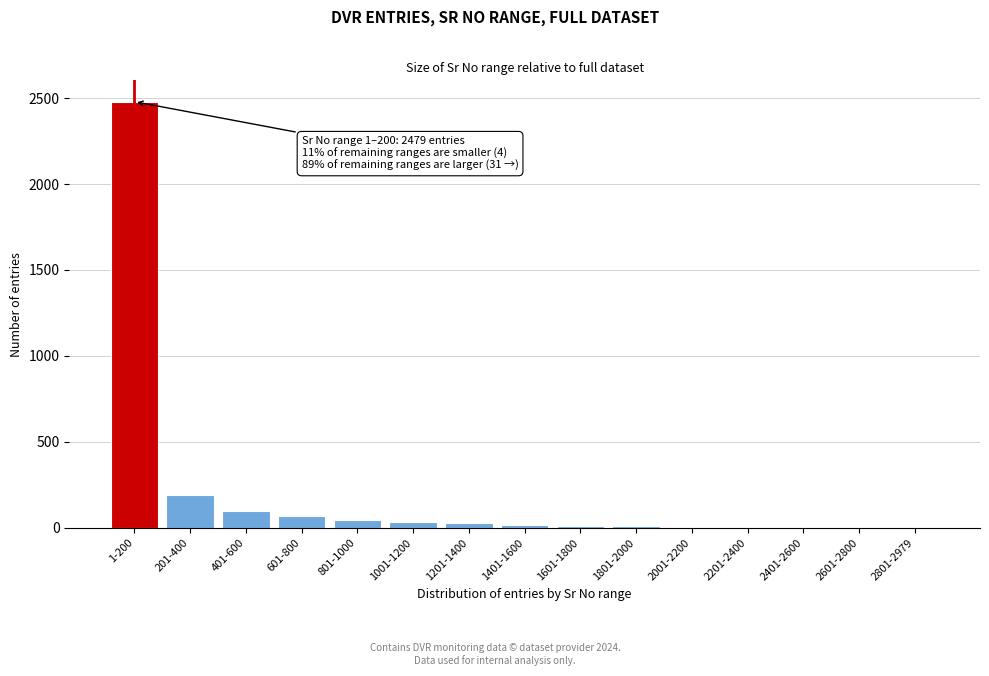

What is the greatest value displayed?

2479